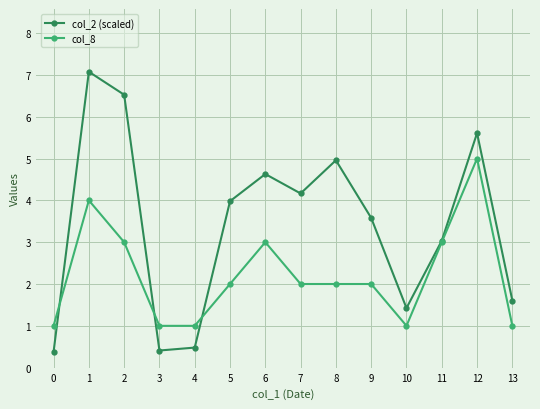

What value does the col_8 series have at 0?

1.0